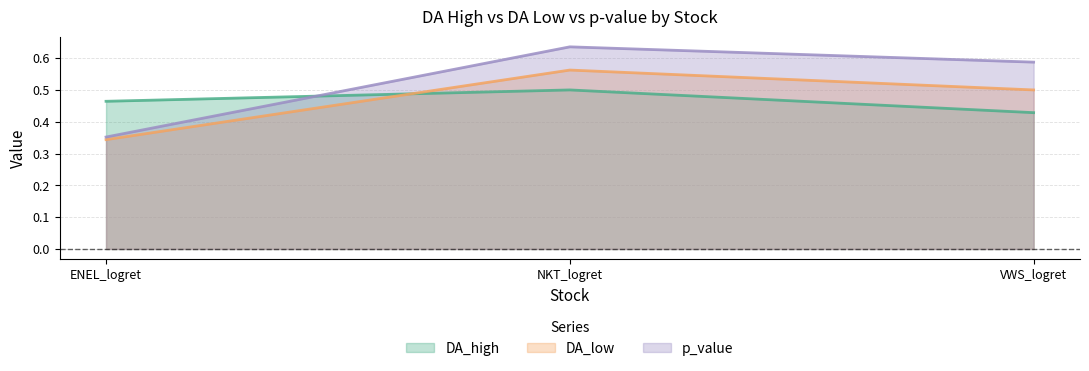

How many distinct data groups are displayed?

3